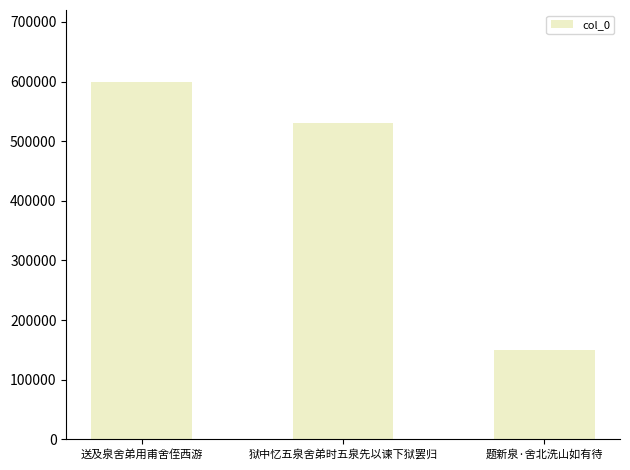

What is the difference between the maximum and minimum values?

449586